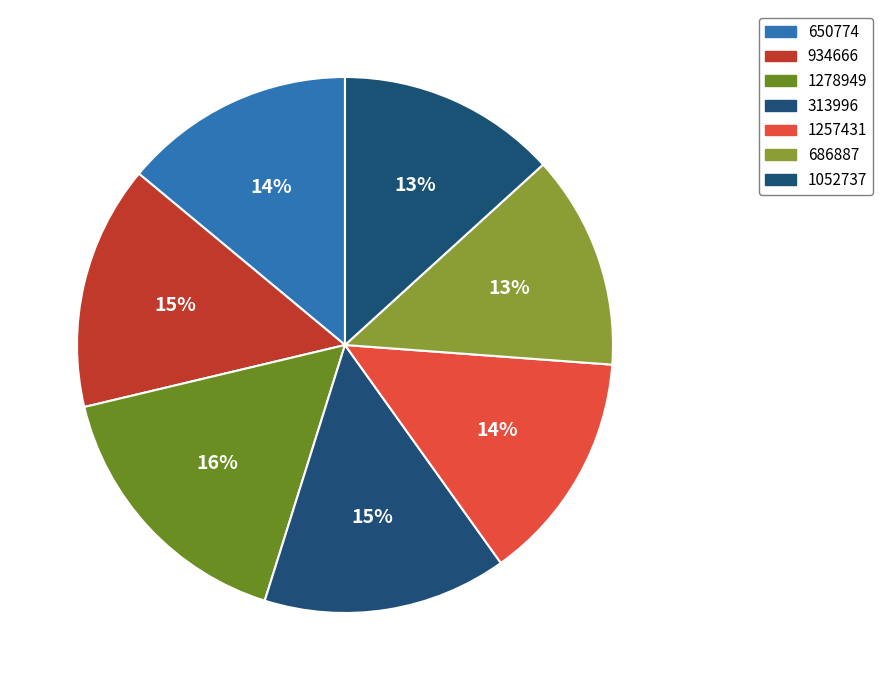

Between 313996 and 686887, which is larger?

313996